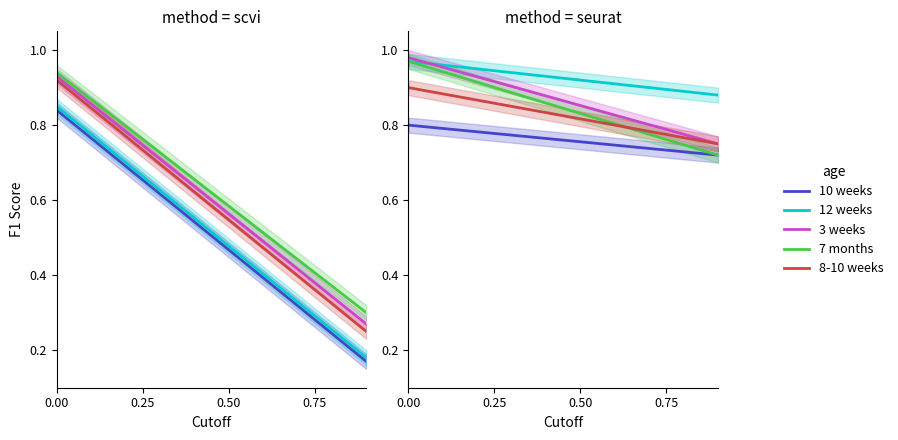

How many data points does each series have?

6